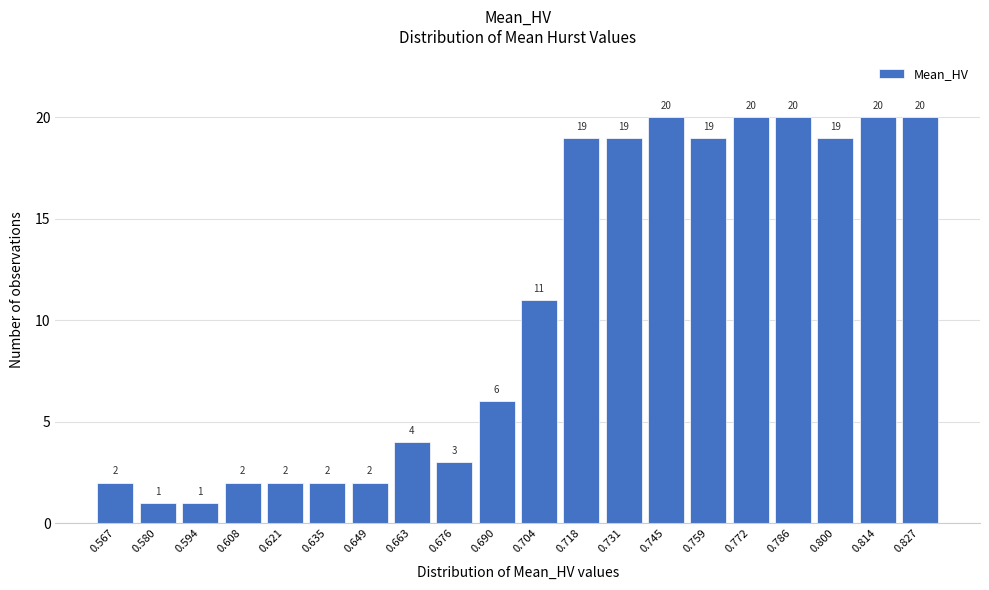

Reading right to left, extract all data points from this chart.

0.827=20	0.814=20	0.800=19	0.786=20	0.772=20	0.759=19	0.745=20	0.731=19	0.718=19	0.704=11	0.690=6	0.676=3	0.663=4	0.649=2	0.635=2	0.621=2	0.608=2	0.594=1	0.580=1	0.567=2